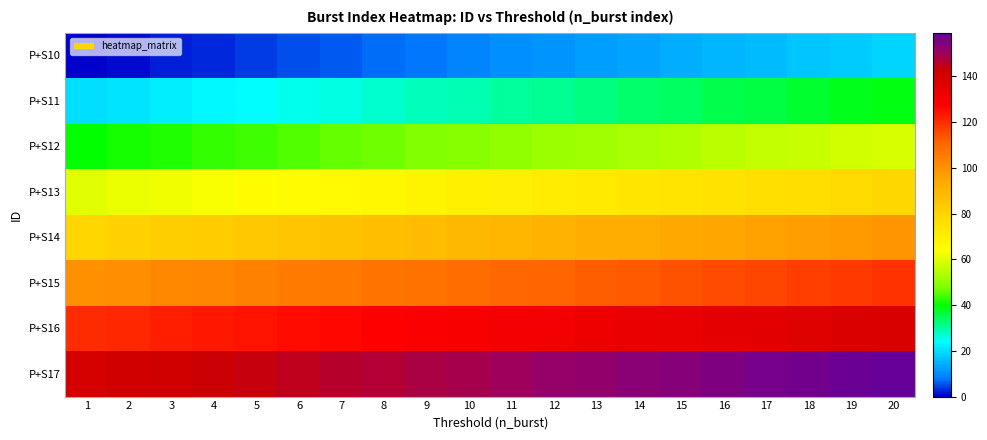

At which category is the sum across all series the highest?

20